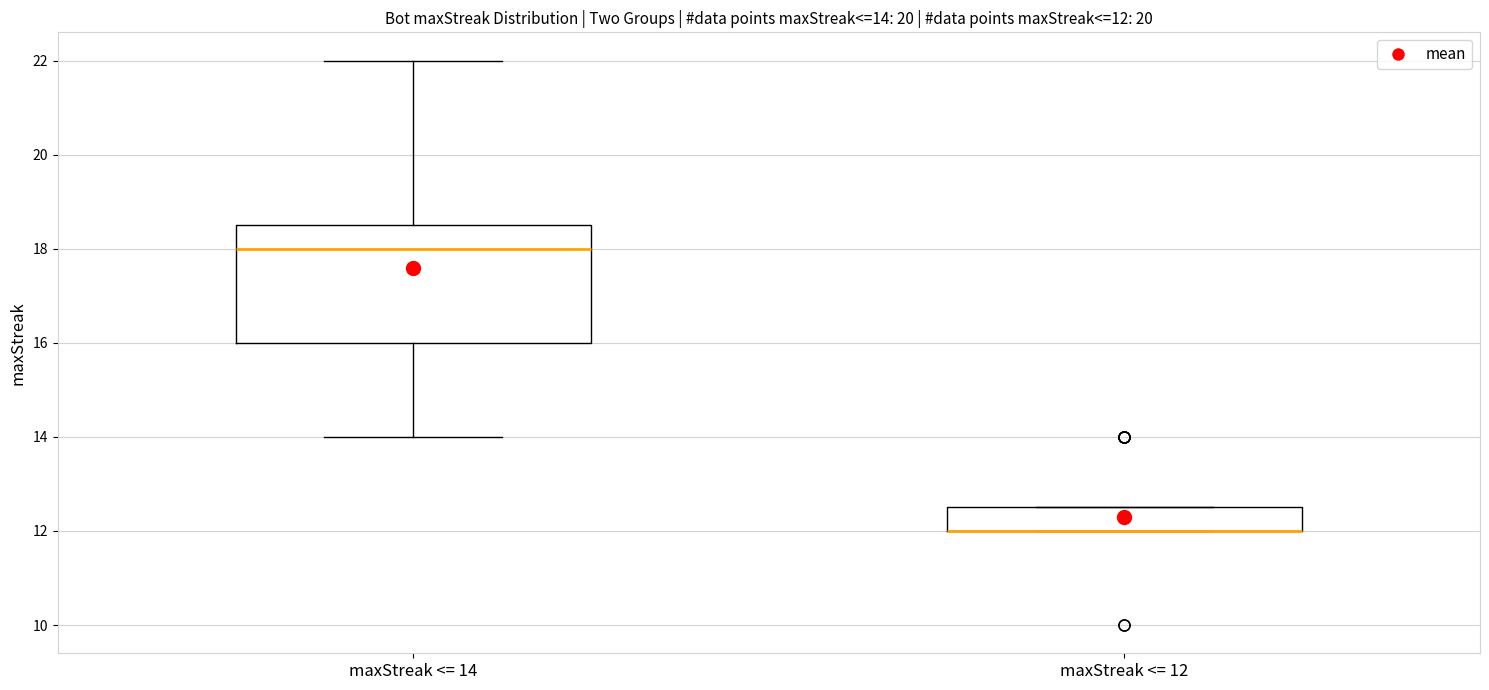

Comparing the boxes themselves (not the whiskers), which one is the tallest?

maxStreak <= 14